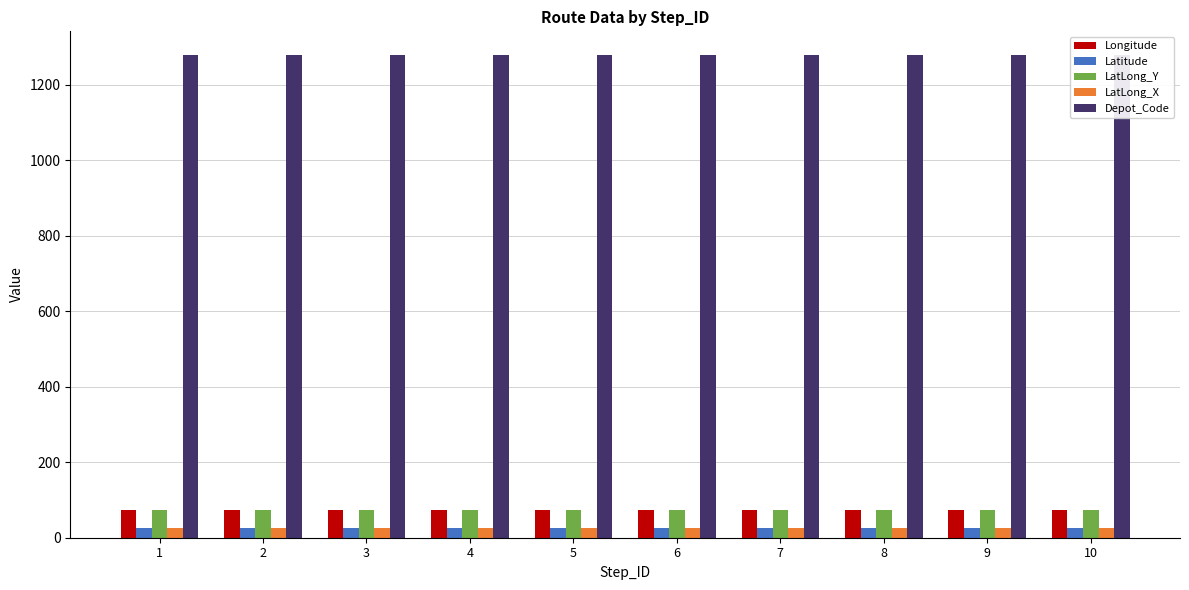

How many data points does each series have?

10